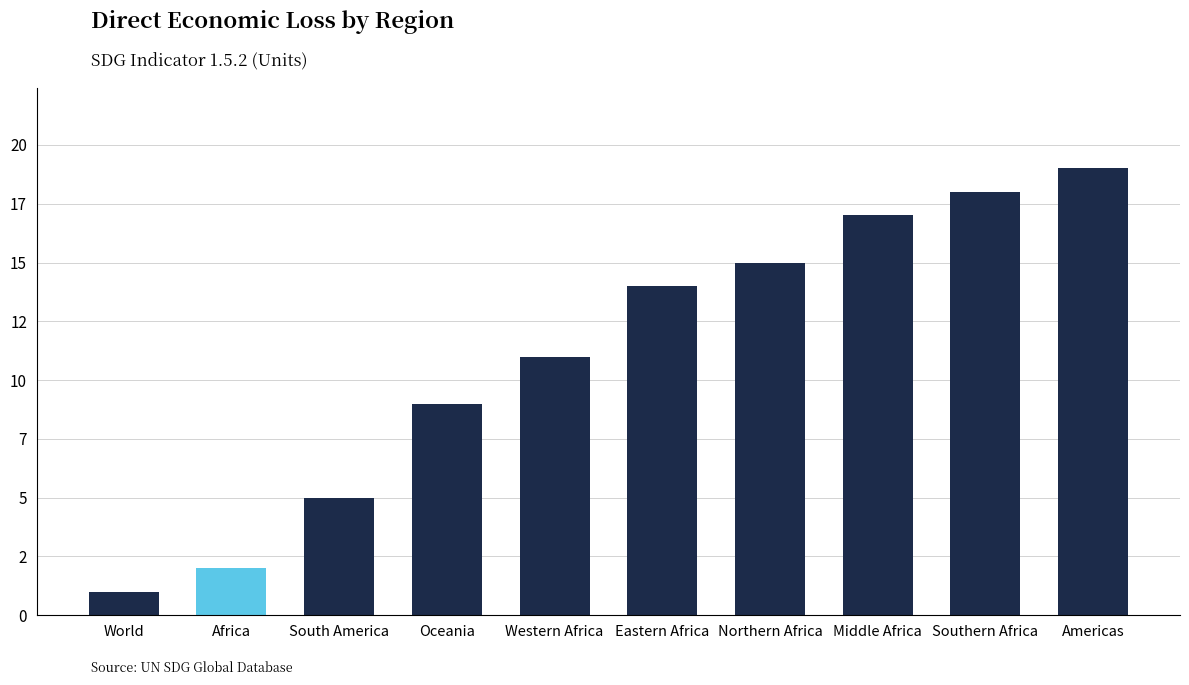

List the labels in order of value, smallest first.

World, Africa, South America, Oceania, Western Africa, Eastern Africa, Northern Africa, Middle Africa, Southern Africa, Americas